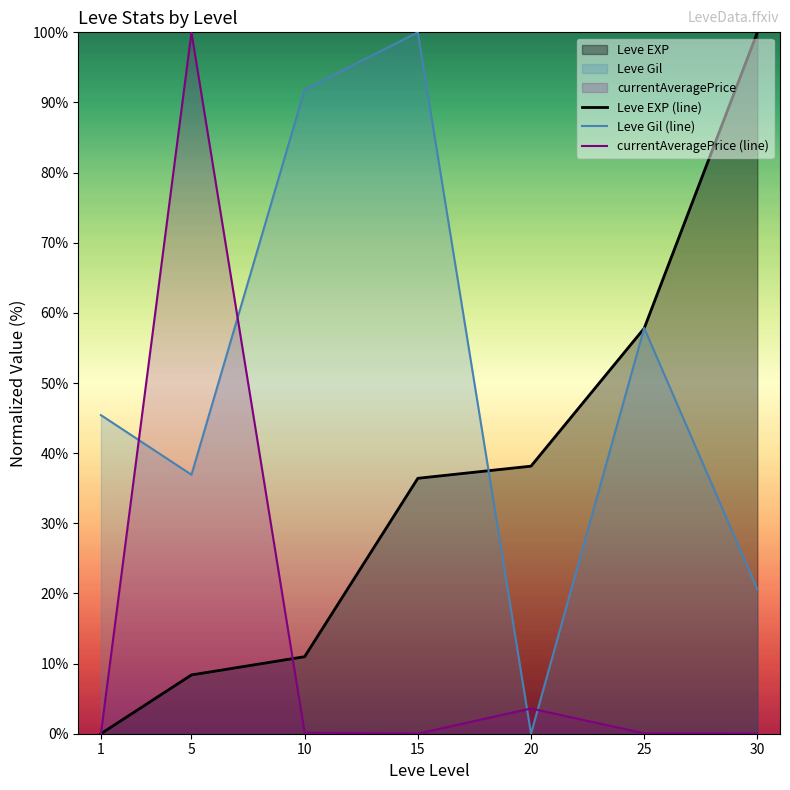

Which category has the highest value across all series?

30